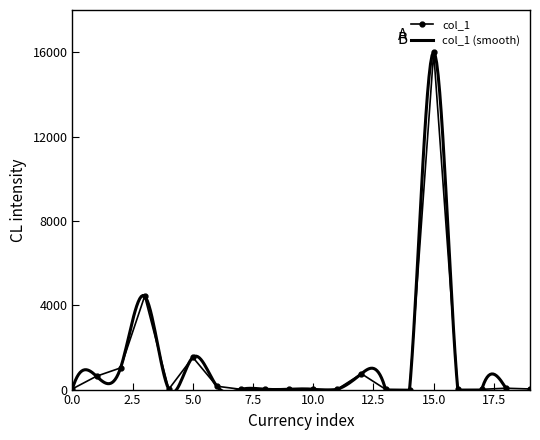

What is the highest value of the col_1 series?

16000.0